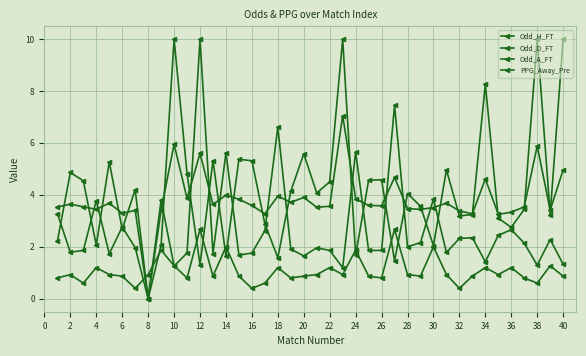

Does the chart have visible grid lines?

Yes